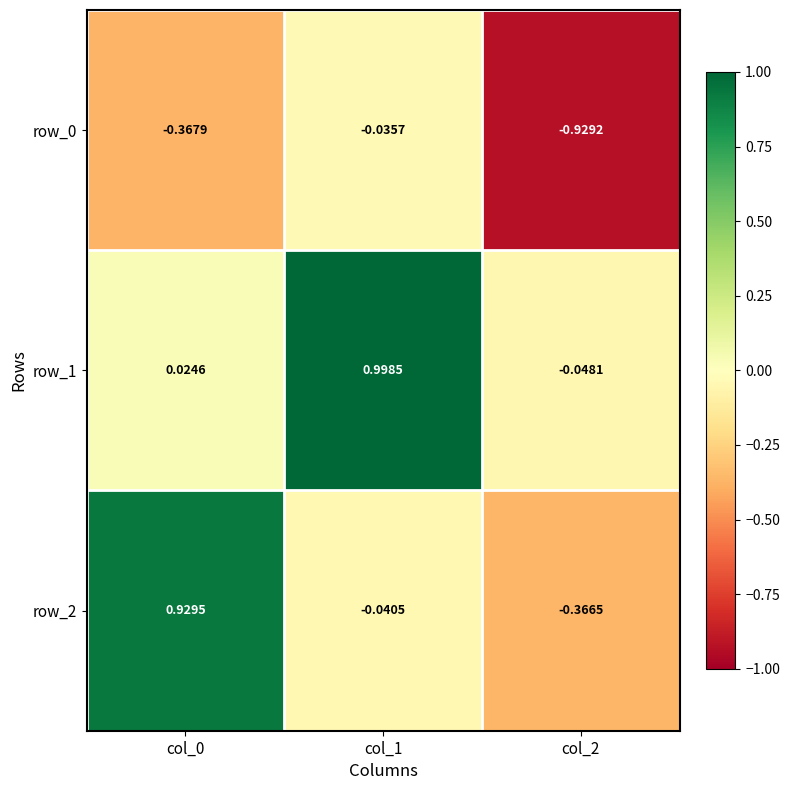

Is the value of row_0 at col_2 greater than the value of row_1 at col_1?

No